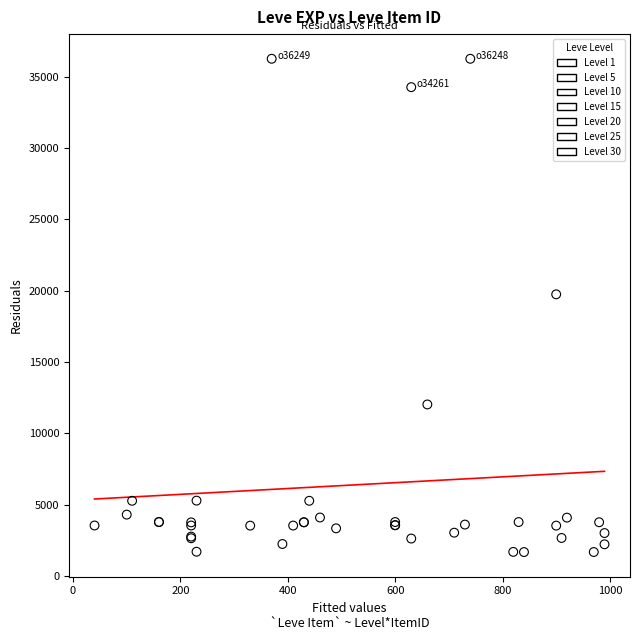

What are all the series names shown in the legend?

Level 1, Level 5, Level 10, Level 15, Level 20, Level 25, Level 30